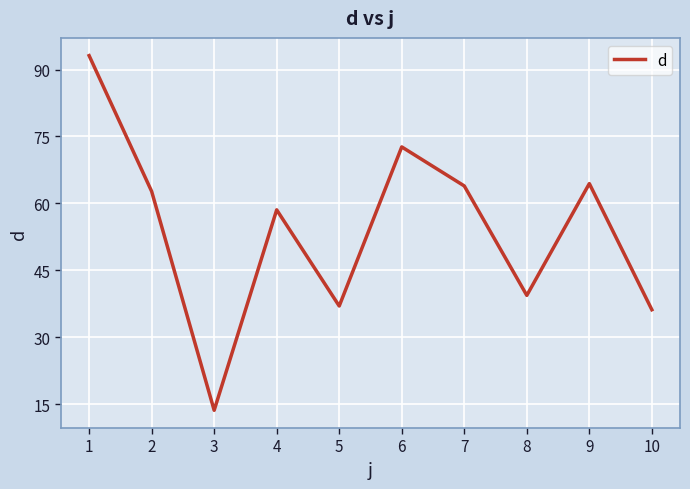

True or false: there are more than 0 points higher than both neighbors.

True